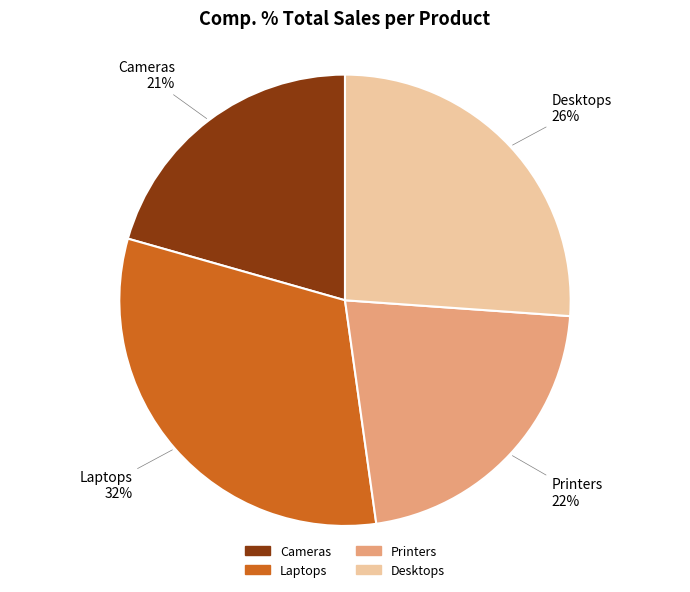

To the nearest percent, what is the difference between the Laptops and Cameras slice percentages?

11%